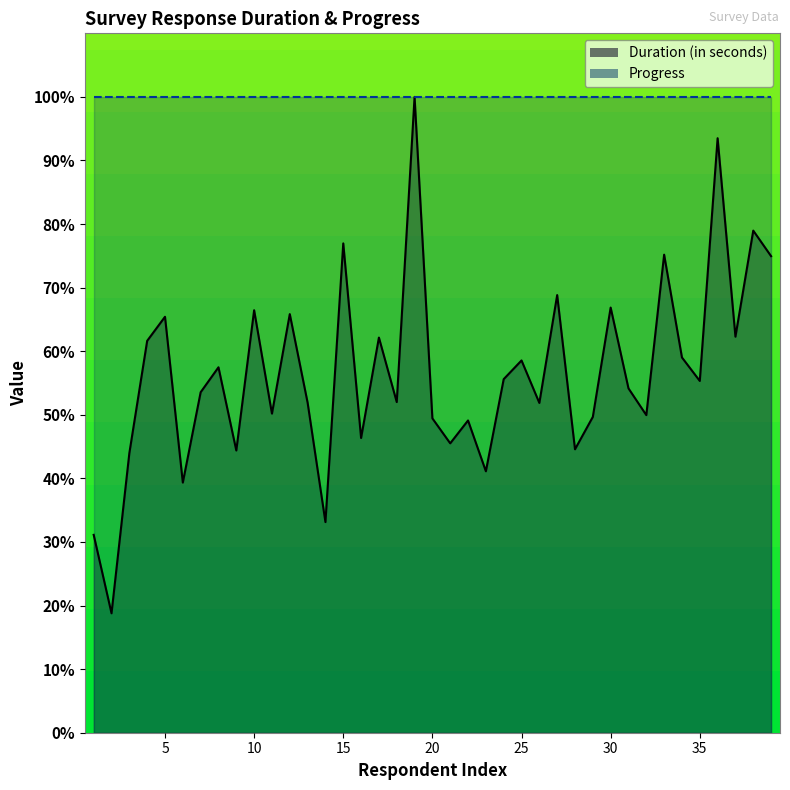

Rank the categories by value from lowest to highest.

2, 1, 14, 6, 23, 3, 9, 28, 21, 16, 22, 20, 29, 32, 11, 26, 13, 18, 7, 31, 35, 24, 8, 25, 34, 4, 17, 37, 5, 12, 10, 30, 27, 39, 33, 15, 38, 36, 19